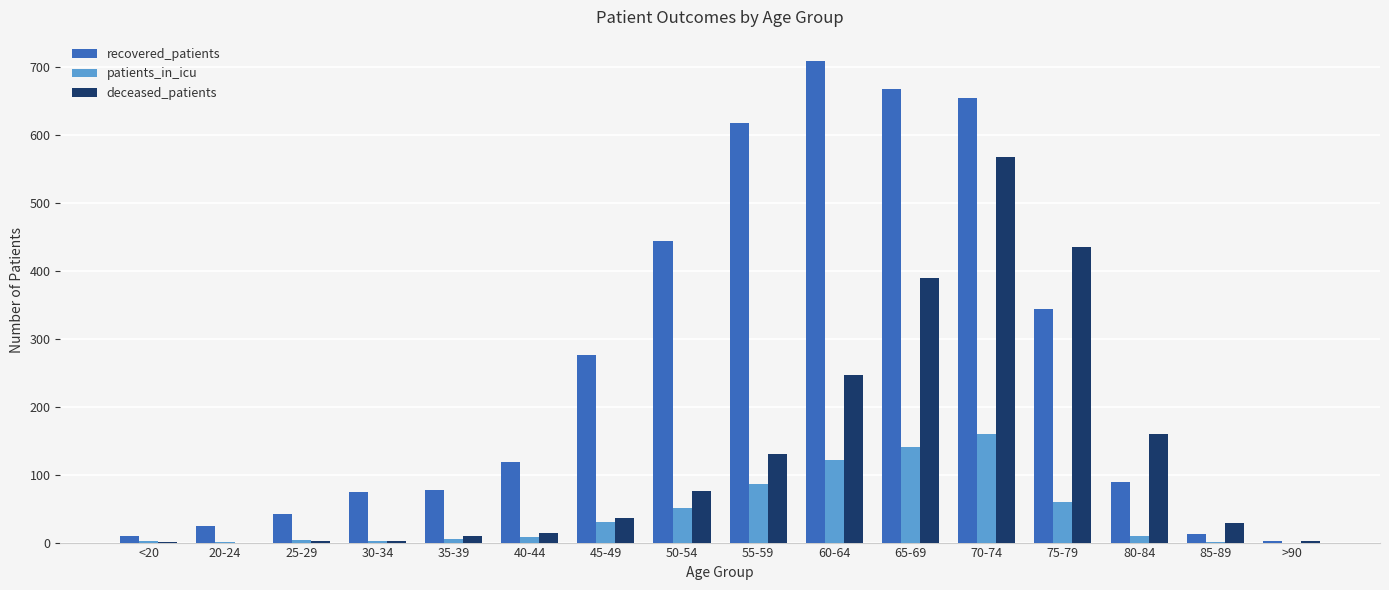

What is the average value of the patients_in_icu series?

43